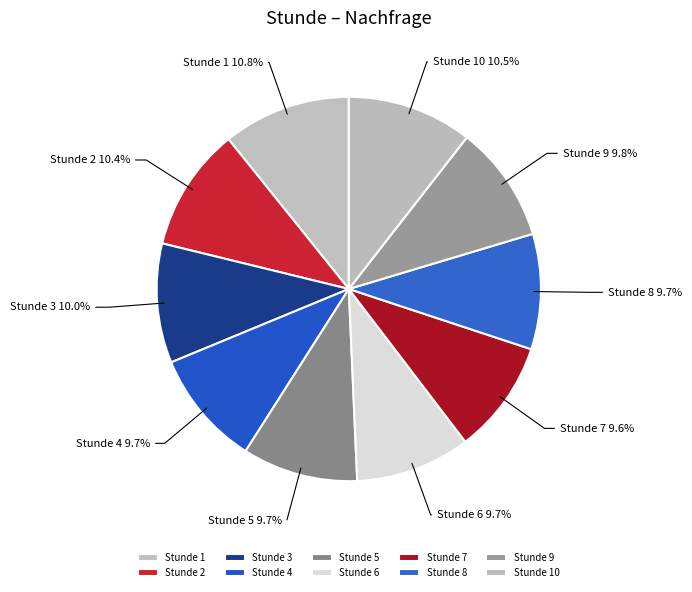

Does any single category account for the majority?

No